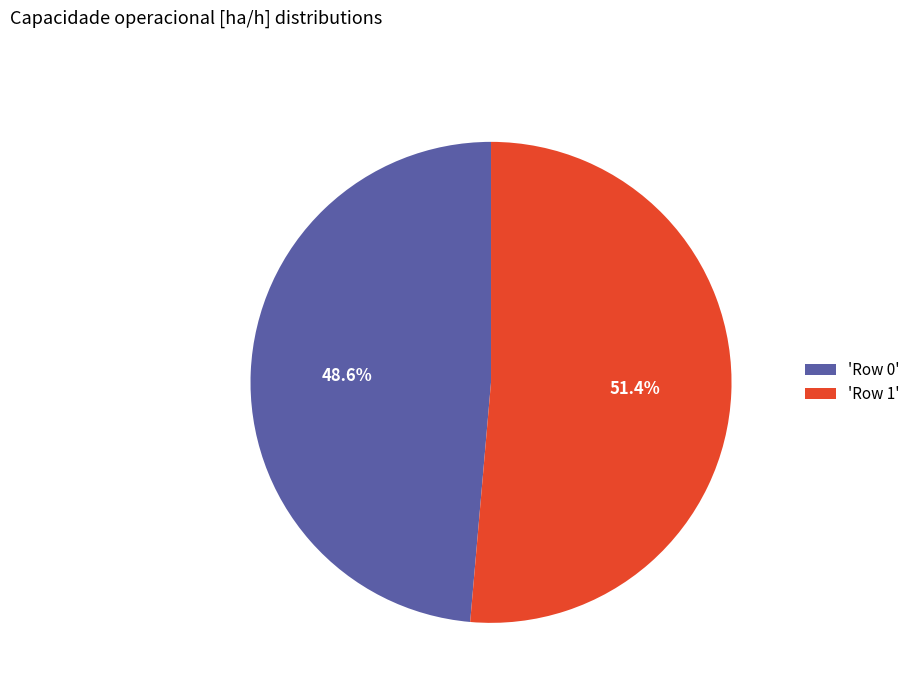

To the nearest percent, what is the average slice percentage?

50%